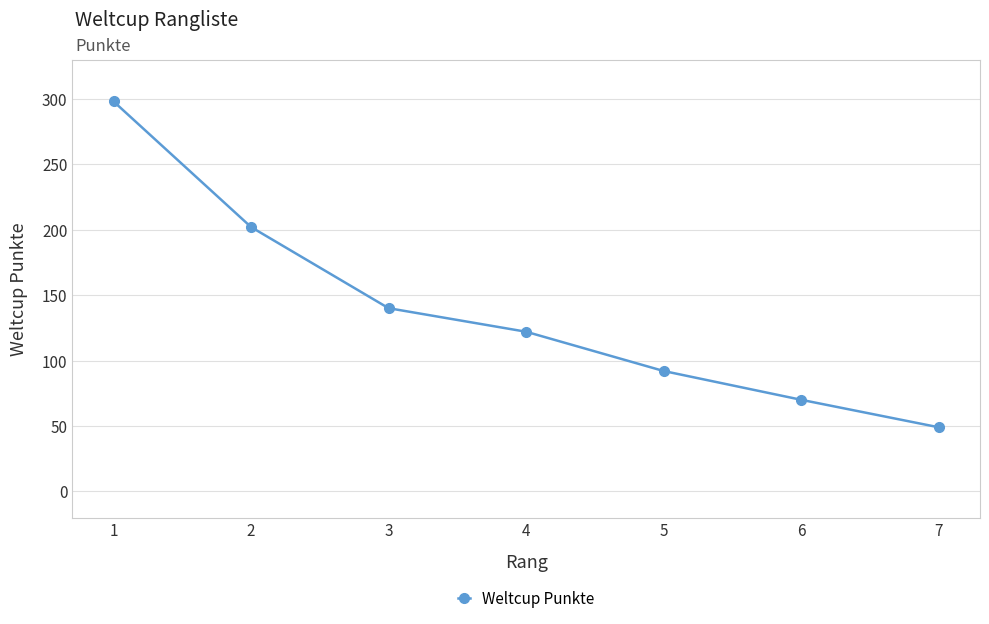

At which label is the value closest to 173?

2